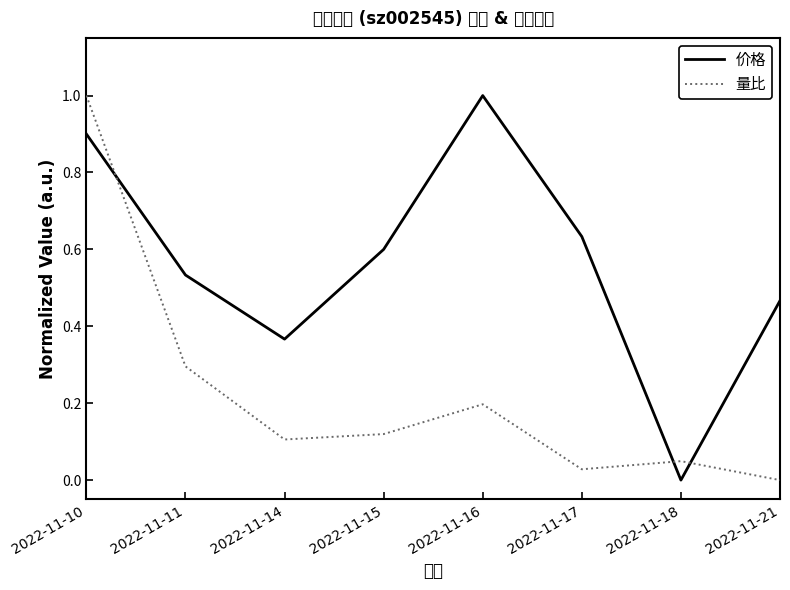

What is the difference between the maximum and minimum values in the 价格 series?

1.0